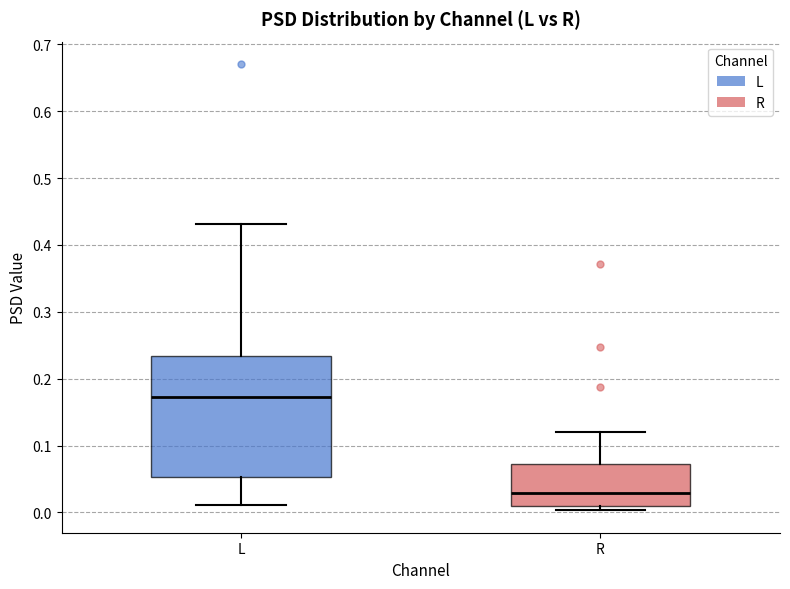

Reading left to right, transcribe this box plot: for each box, give where its median line is, the range the box spans, and where its two whiskers end, as read against the y-axis. The values are not printed on the chart, so give them approximately, as read against the axis.

L: median 0.17, box 0.05 to 0.23, whiskers 0.01 to 0.43
R: median 0.03, box 0.01 to 0.07, whiskers 0.00 to 0.12